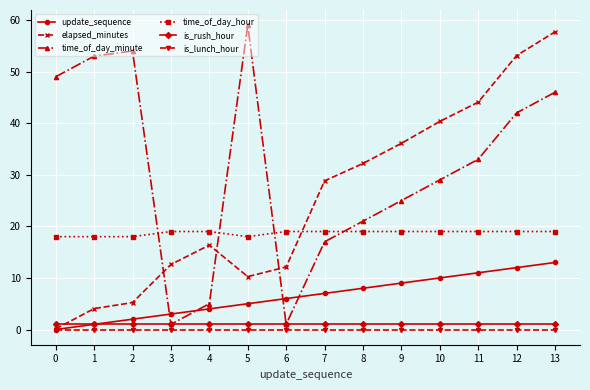

What is the total value across all series at 2?

80.2